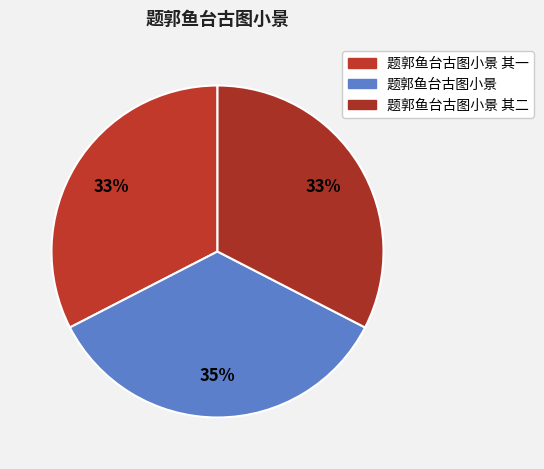

Which slice is the largest?

题郭鱼台古图小景